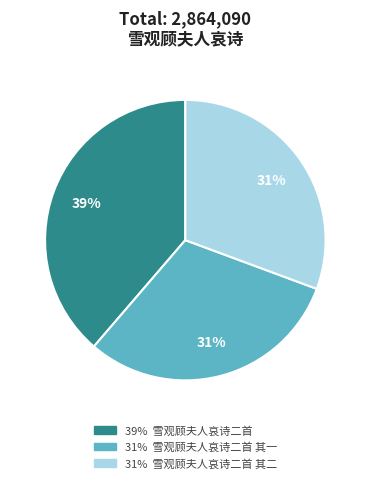

To the nearest percent, what is the average slice percentage?

33%